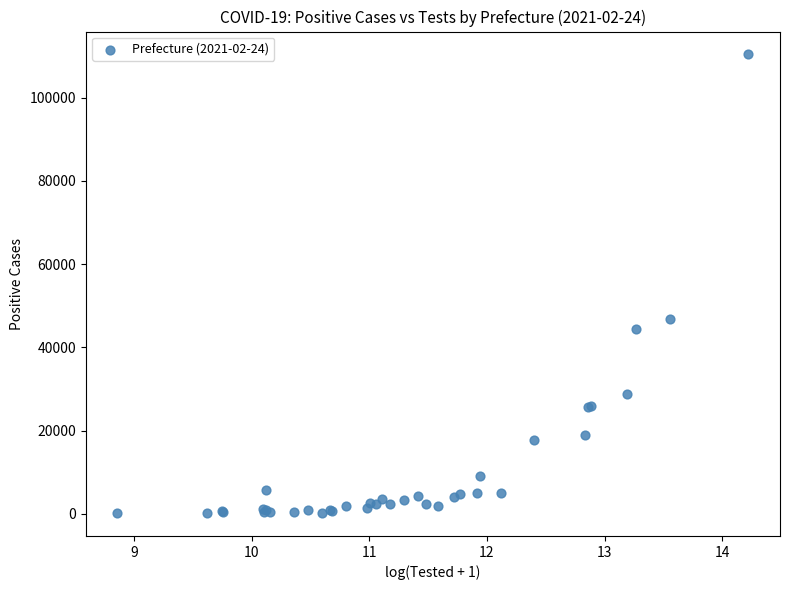

What Y value in the scatter plot is closest to 55304?

46841